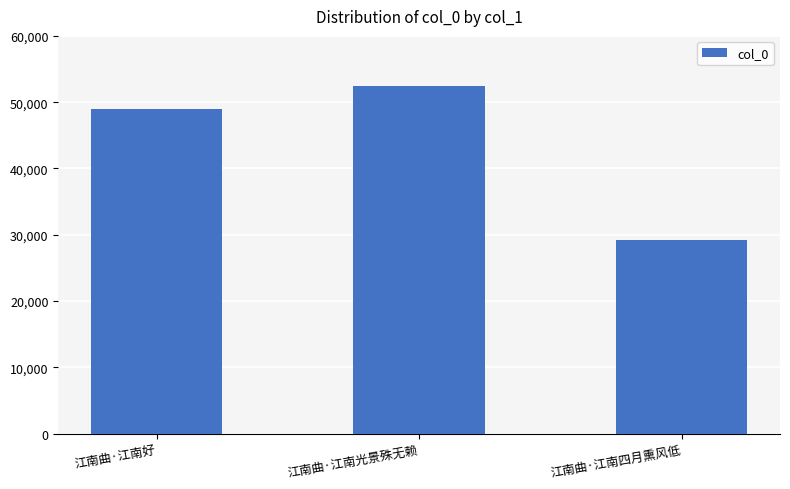

Reading right to left, extract all data points from this chart.

江南曲·江南四月熏风低=29181	江南曲·江南光景殊无赖=52398	江南曲·江南好=48929